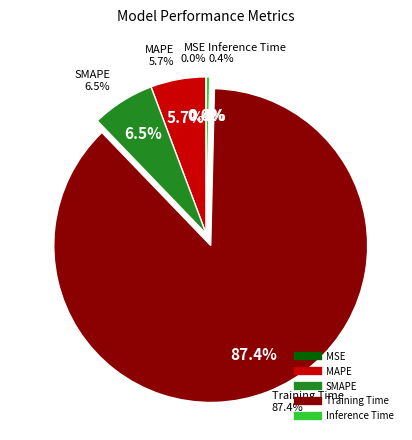

Does any single category account for the majority?

Yes